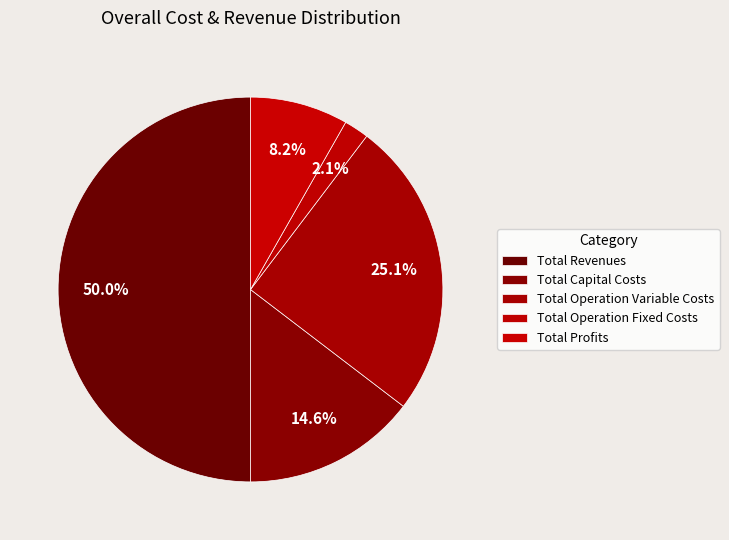

Count the number of slices in the pie.

5